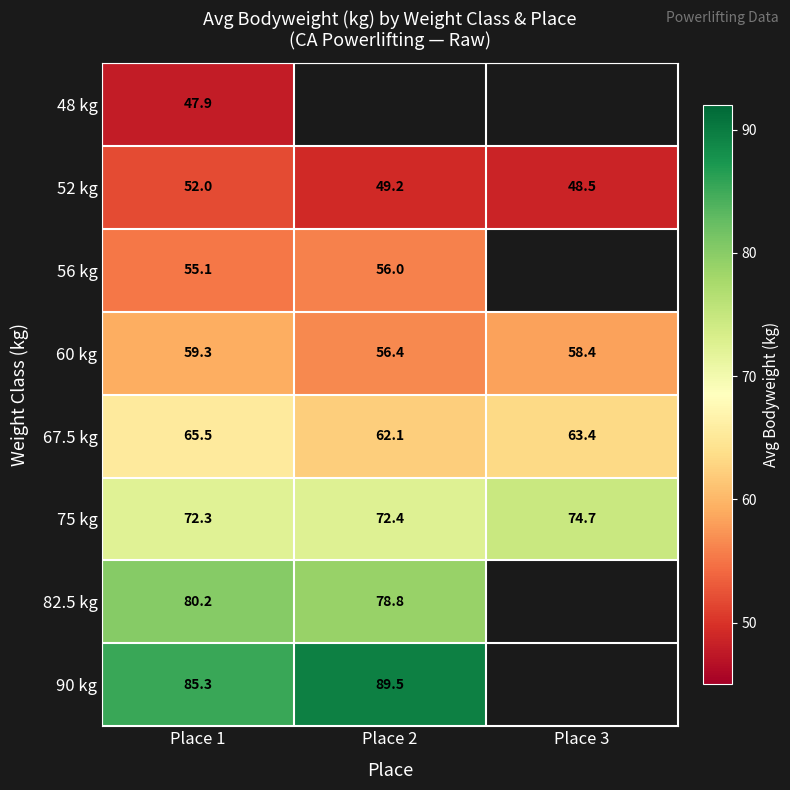

At how many categories does at least one series exceed 53?

3